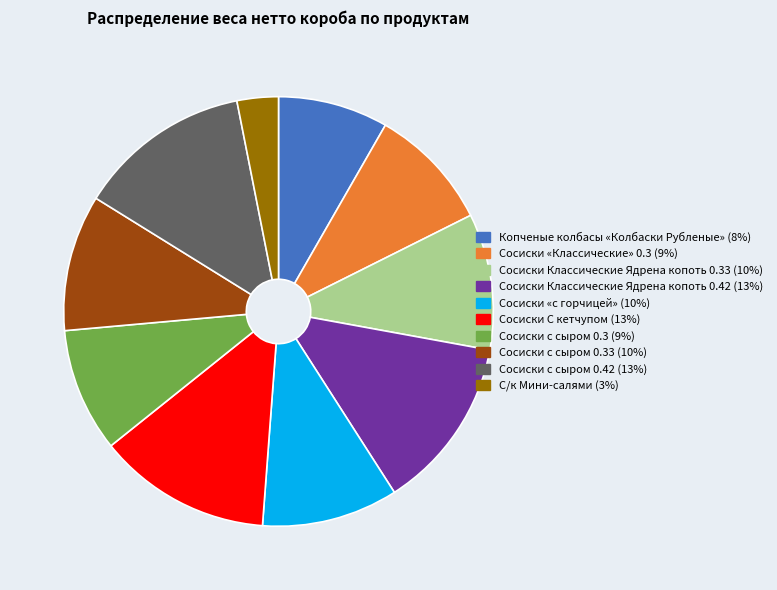

How many segments does this pie chart have?

10